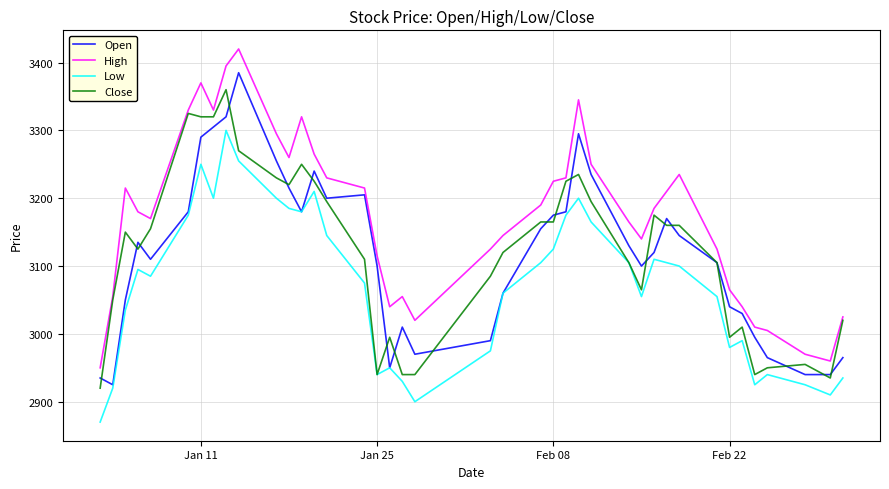

What is the average value of the Close series?

3120